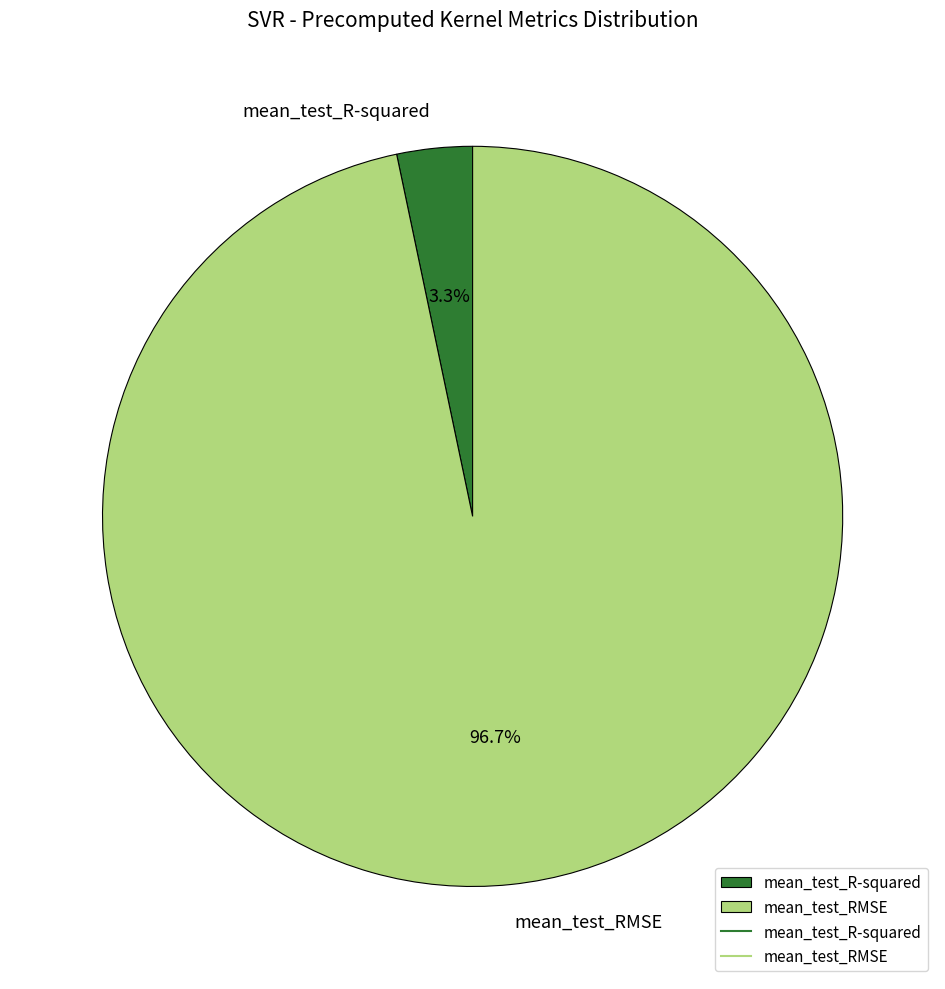

Which slice is the largest?

mean_test_RMSE